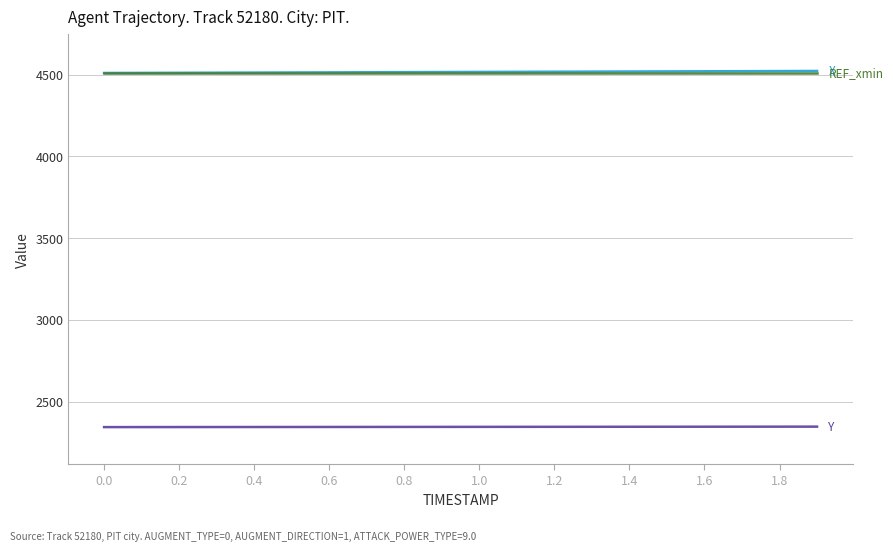

What is the smallest value displayed?

2344.2